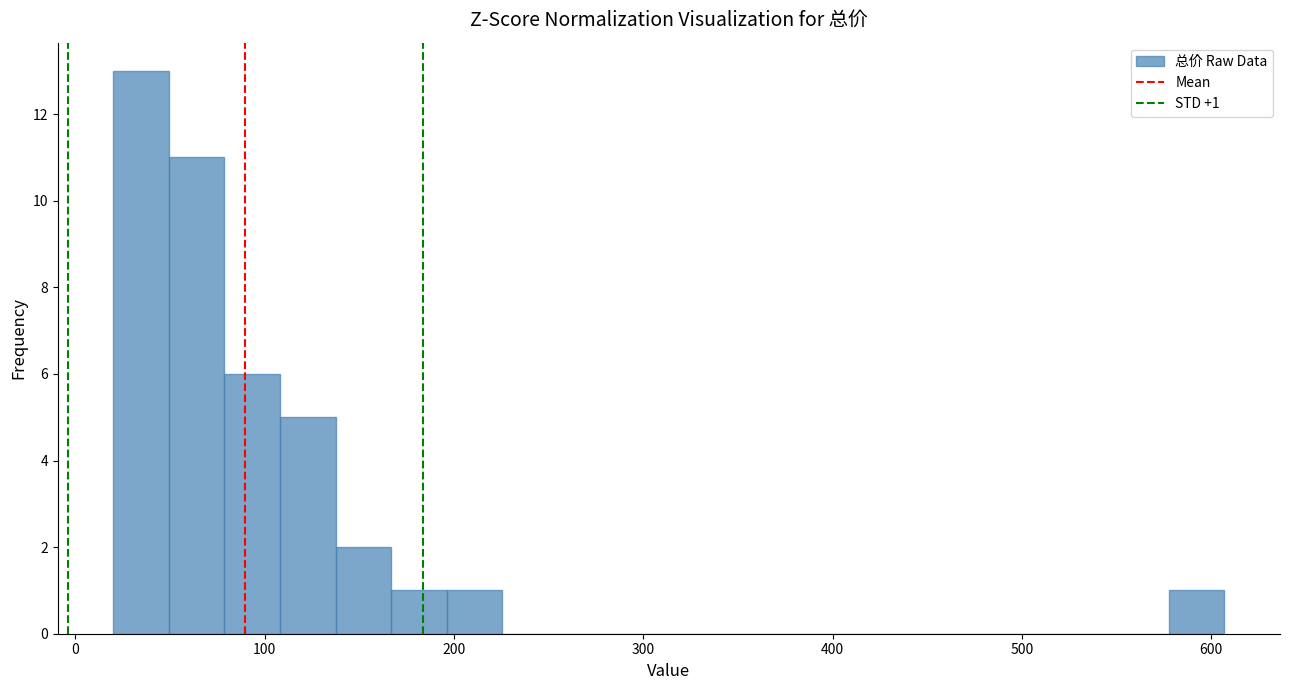

Around what value on the x-axis is the tallest bar? Give the approximate position of its centre, as read against the axis.

30